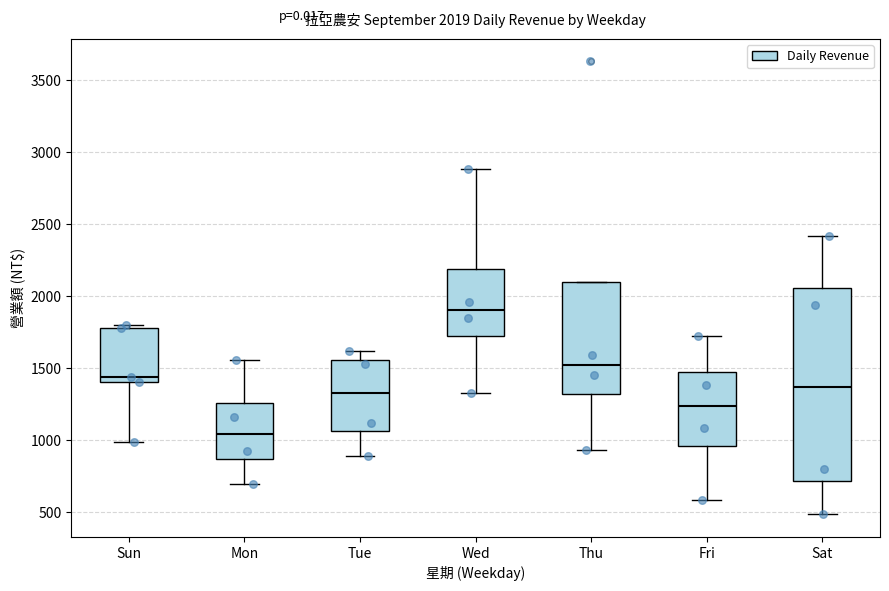

Which box is the tallest, from its lower edge to its upper edge?

Sat